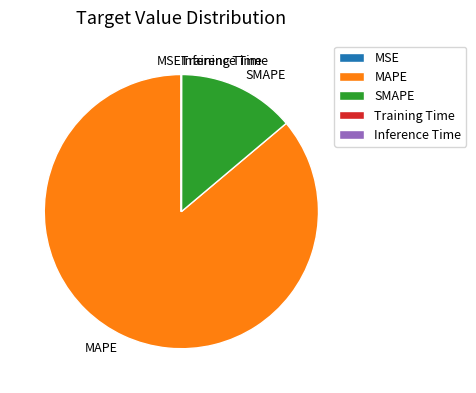

Is there any slice that represents more than half of the pie?

Yes